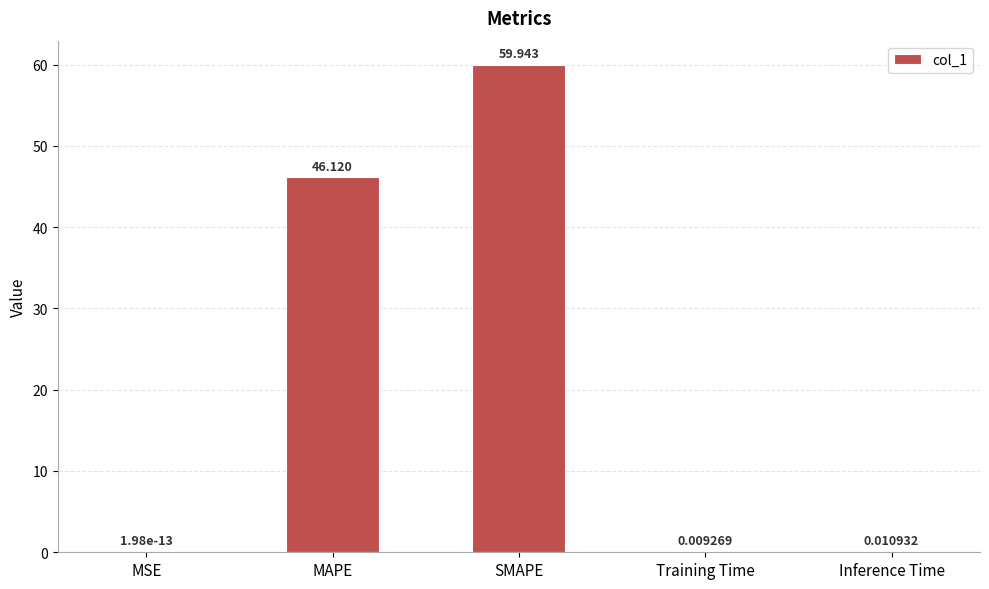

Which label corresponds to the largest value in the chart?

SMAPE